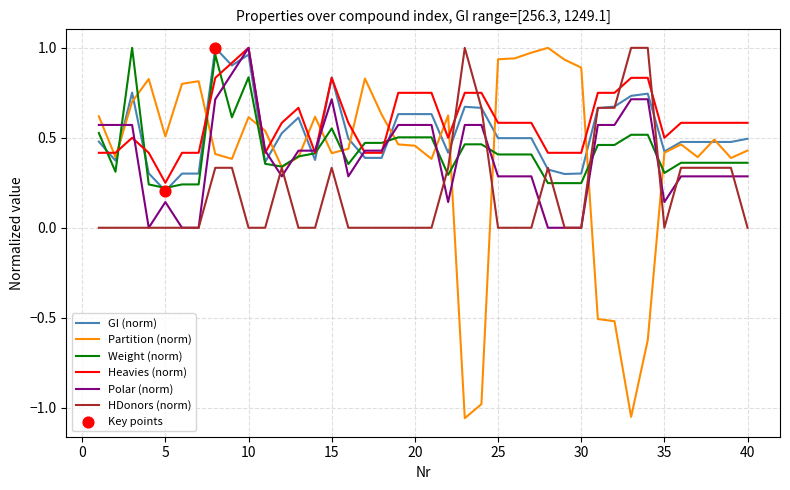

How many times do Heavies (norm) and HDonors (norm) cross each other?

4